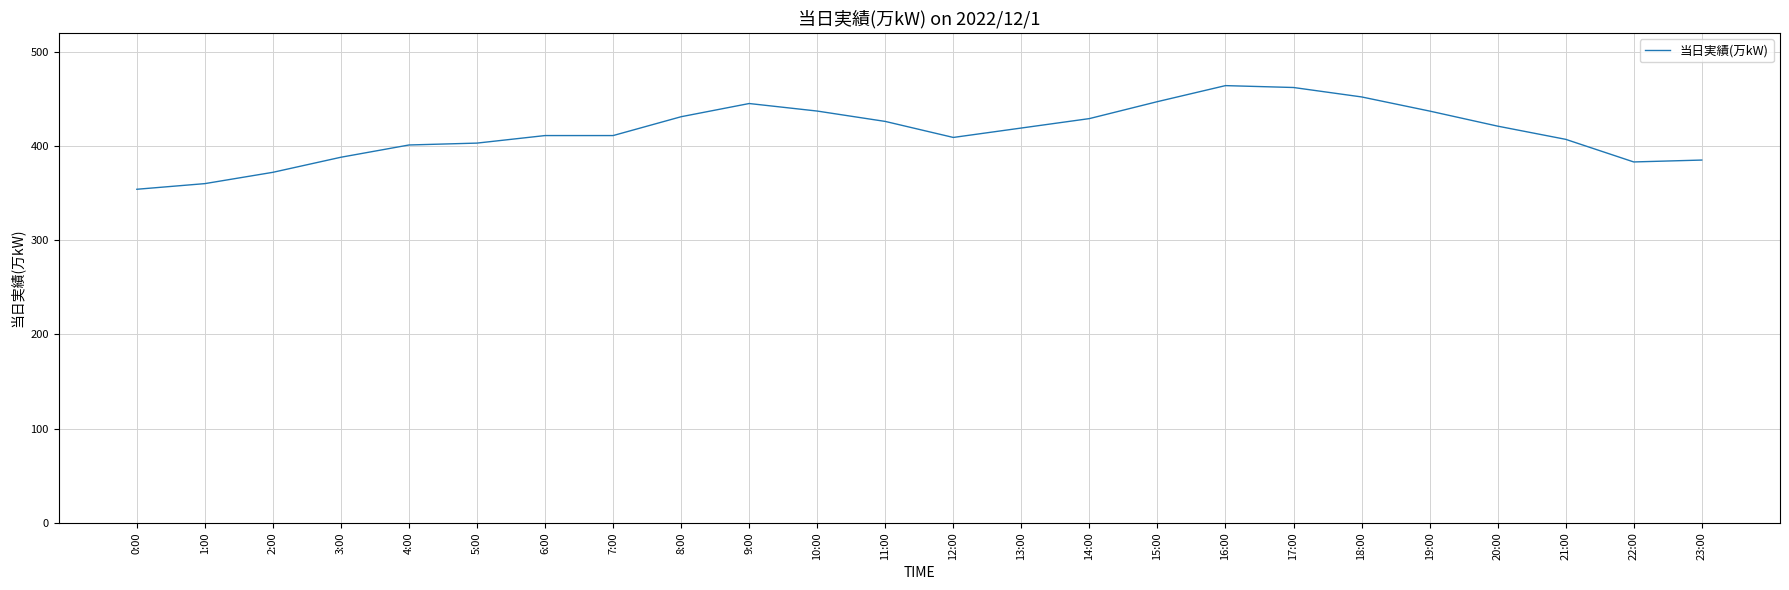

What is the average value?

415